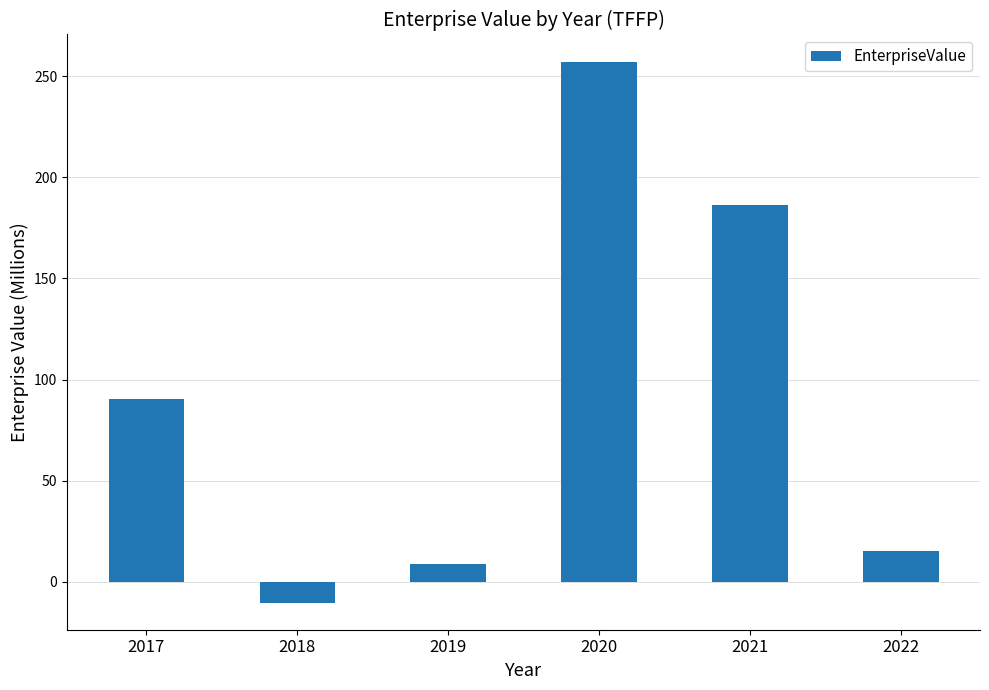

Does the chart contain any negative values?

Yes